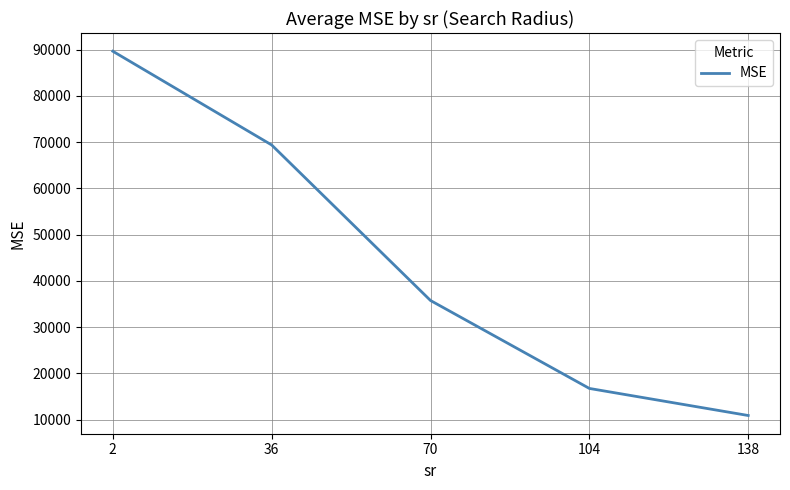

What is the approximate value at 36?

69393.1